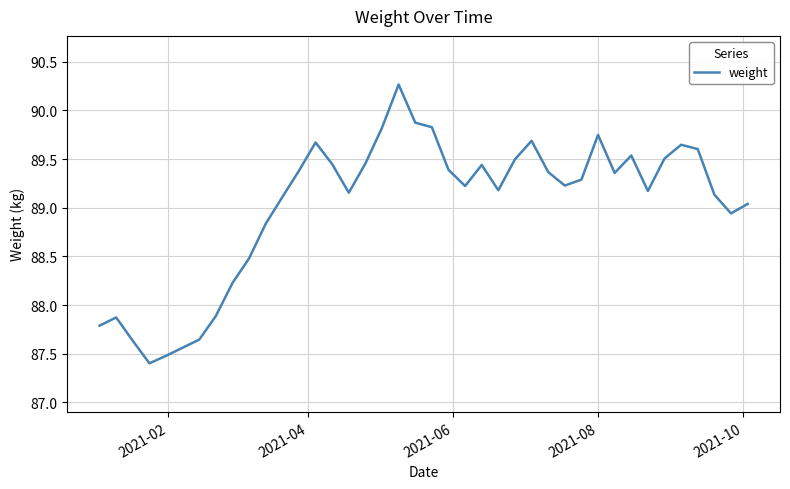

What is the greatest value displayed?

90.3